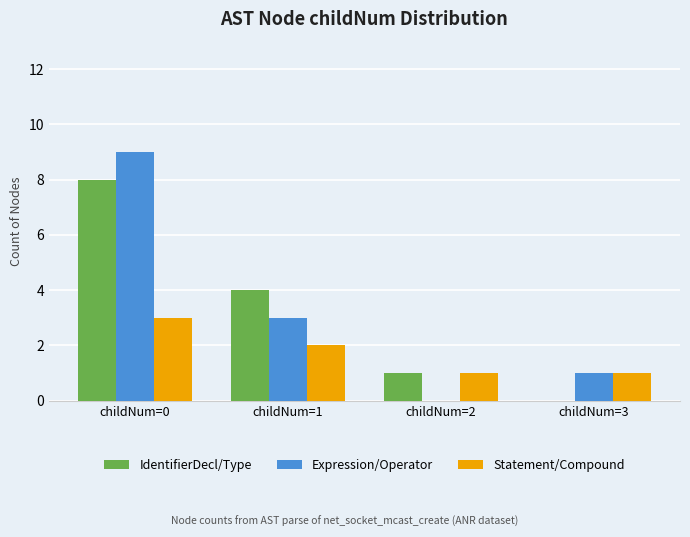

The IdentifierDecl/Type series shows 4 at childNum=1. True or false?

True